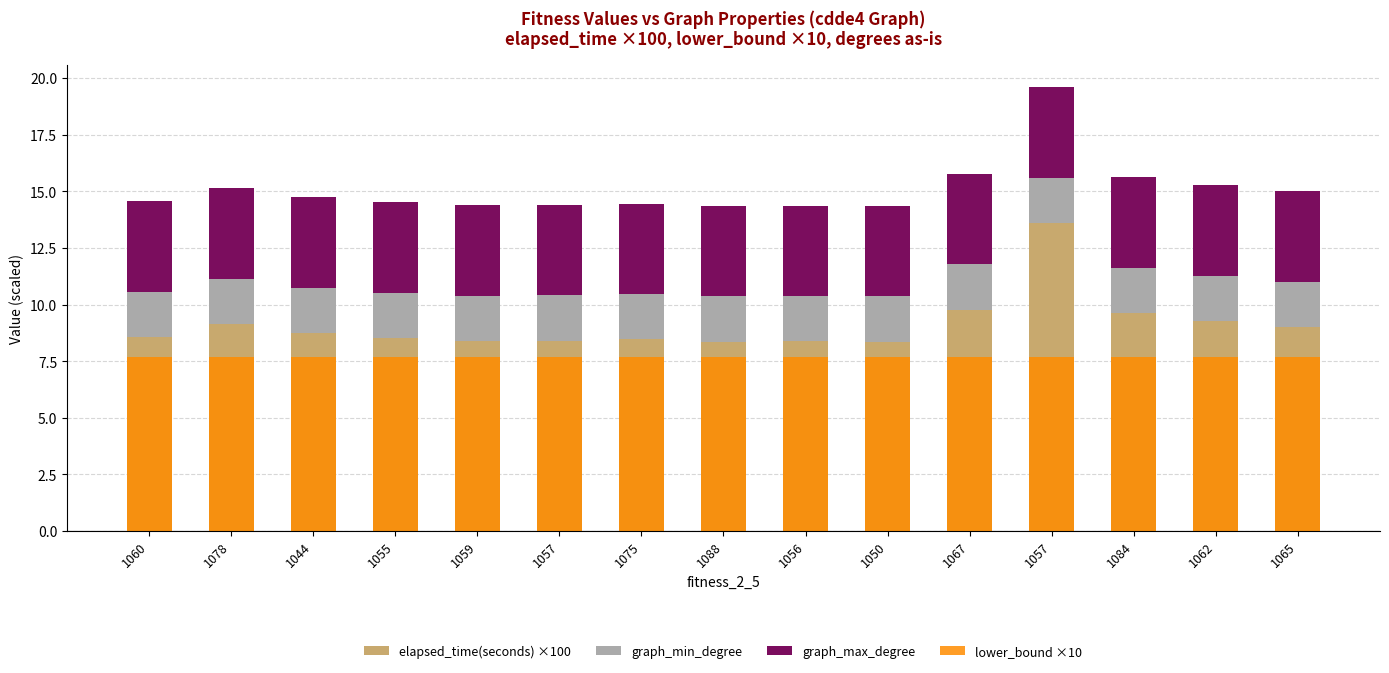

How many bars are there in each group?

4